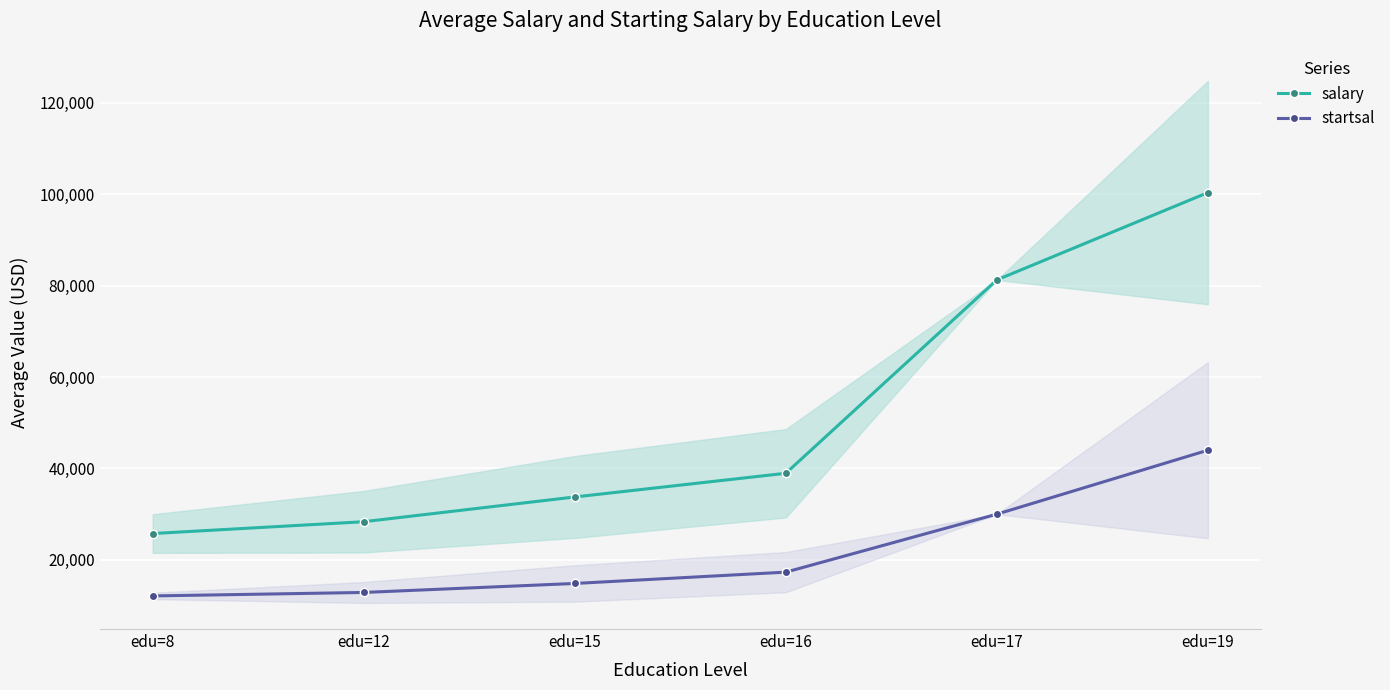

The startsal series shows 12875.0 at edu=12. True or false?

True